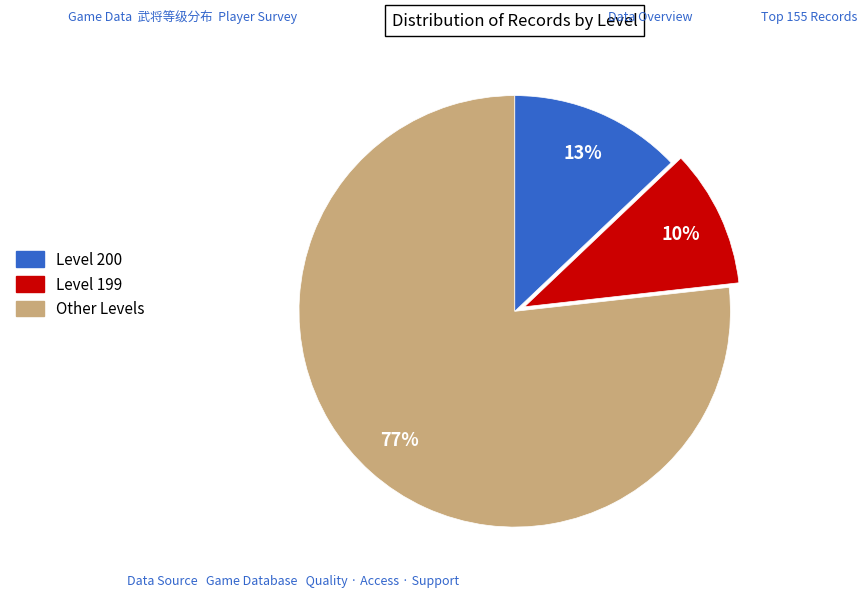

Count the number of slices in the pie.

3